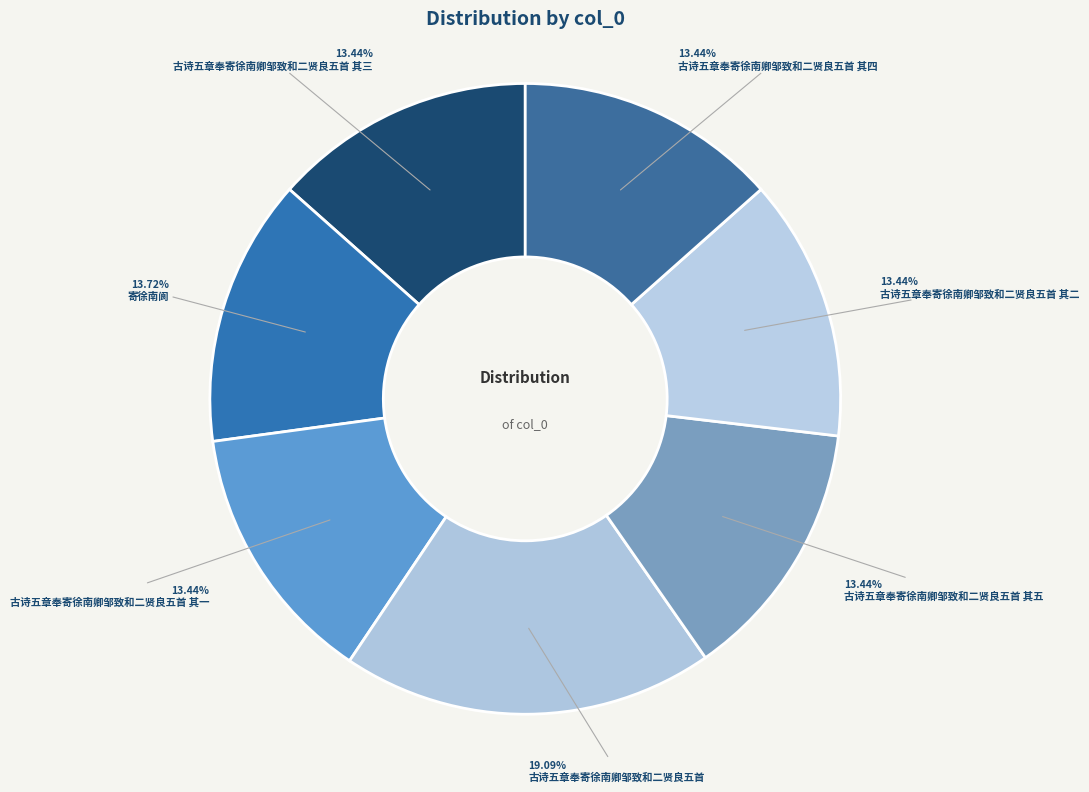

Does any single category account for the majority?

No